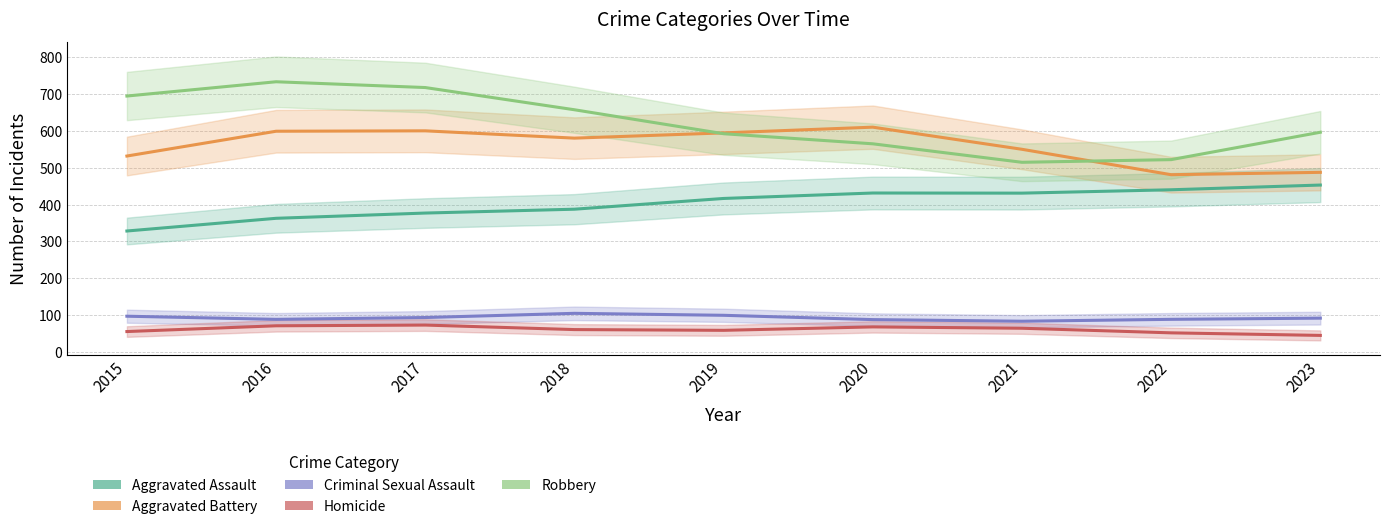

Reading left to right, list all the values displayed in this chart.

Aggravated Assault: 328.4	362.8	377.1	387.6	416.8	431.6	431.2	440.3	453.2
Aggravated Battery: 532.0	599.3	600.4	580.6	594.9	610.4	550.3	481.3	487.7
Criminal Sexual Assault: 96.9	88.4	93.4	104.8	99.4	87.7	83.3	88.4	91.7
Homicide: 55.3	70.9	72.9	60.6	58.6	67.9	64.3	51.7	44.8
Robbery: 695.0	733.7	718.0	657.7	592.6	565.2	515.0	522.2	596.6